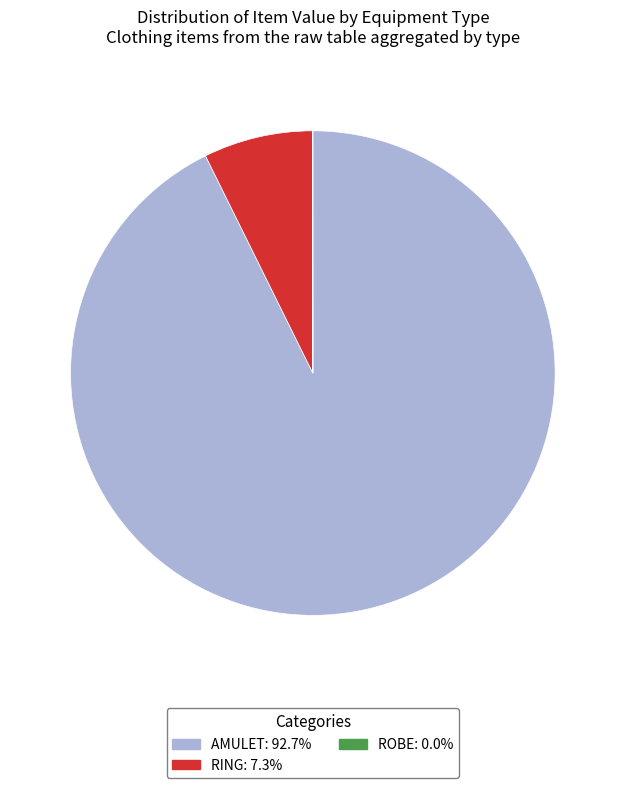

Does any single category account for the majority?

Yes